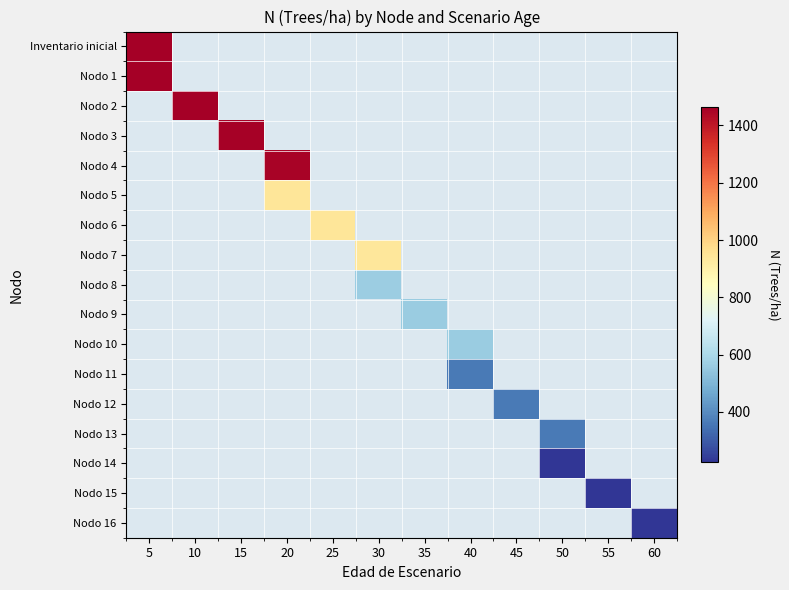

Which has a higher value, 50 or 15?

15